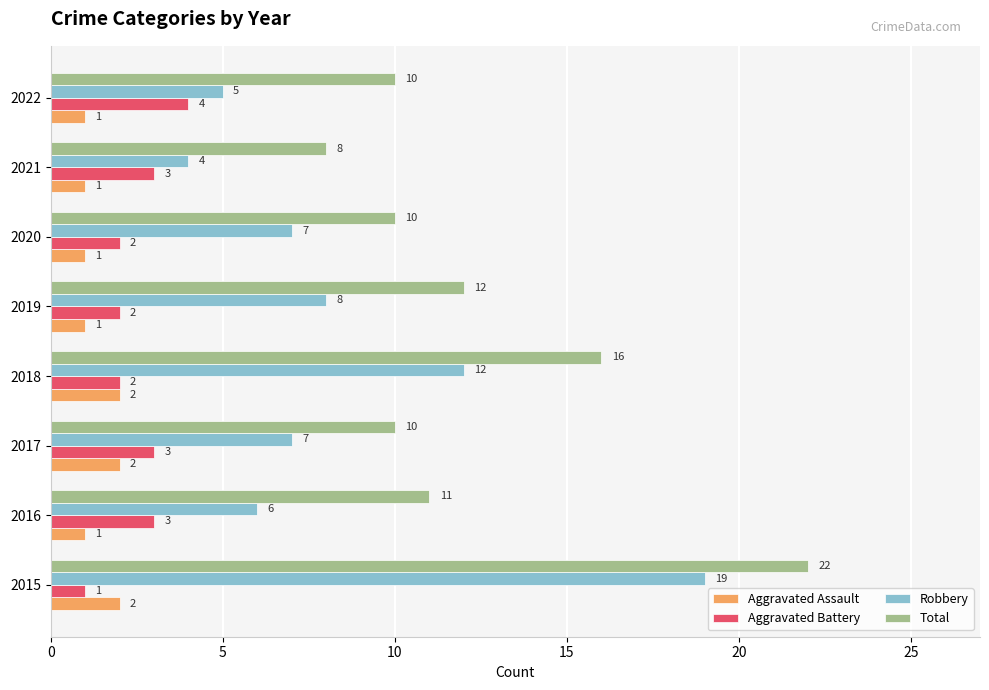

Which series has the largest total across all categories?

Total